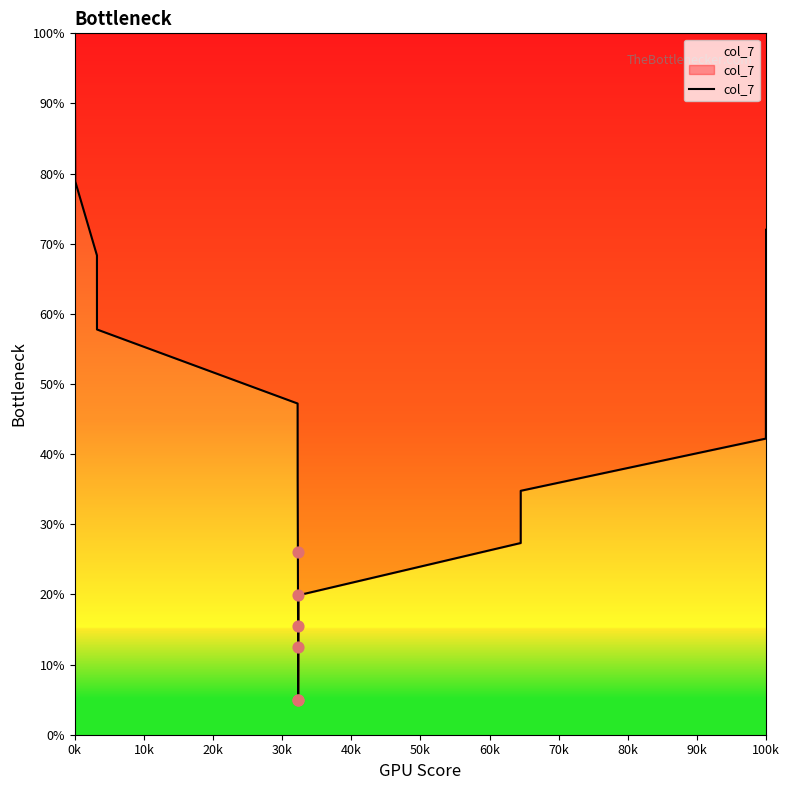

What is the difference between the maximum and minimum values?

95.0